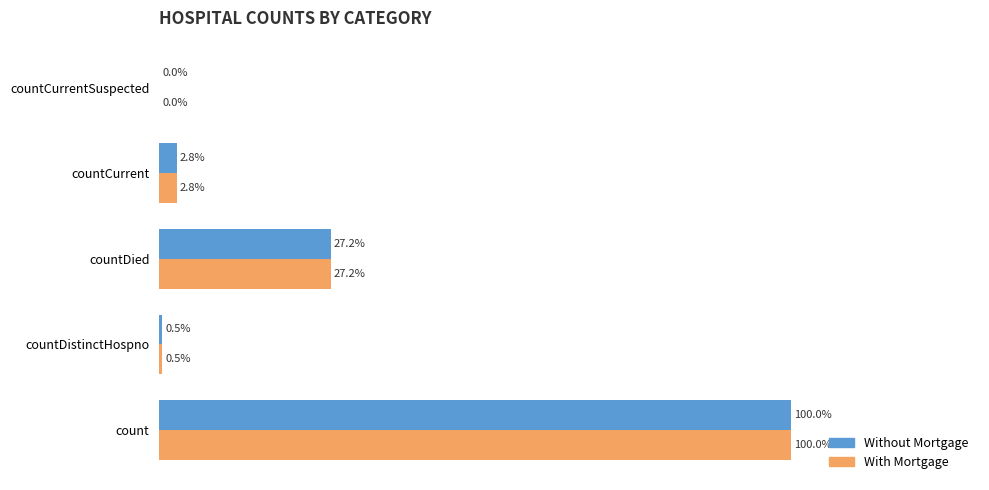

At which label does Without Mortgage reach its peak?

count